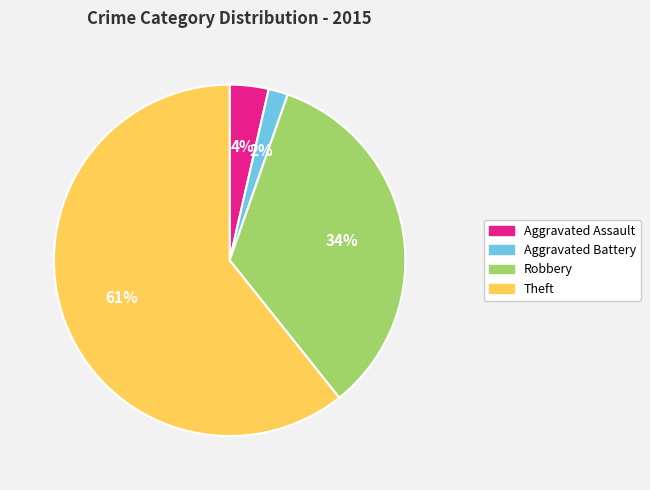

Is the sum of Robbery and Aggravated Assault greater than half?

No